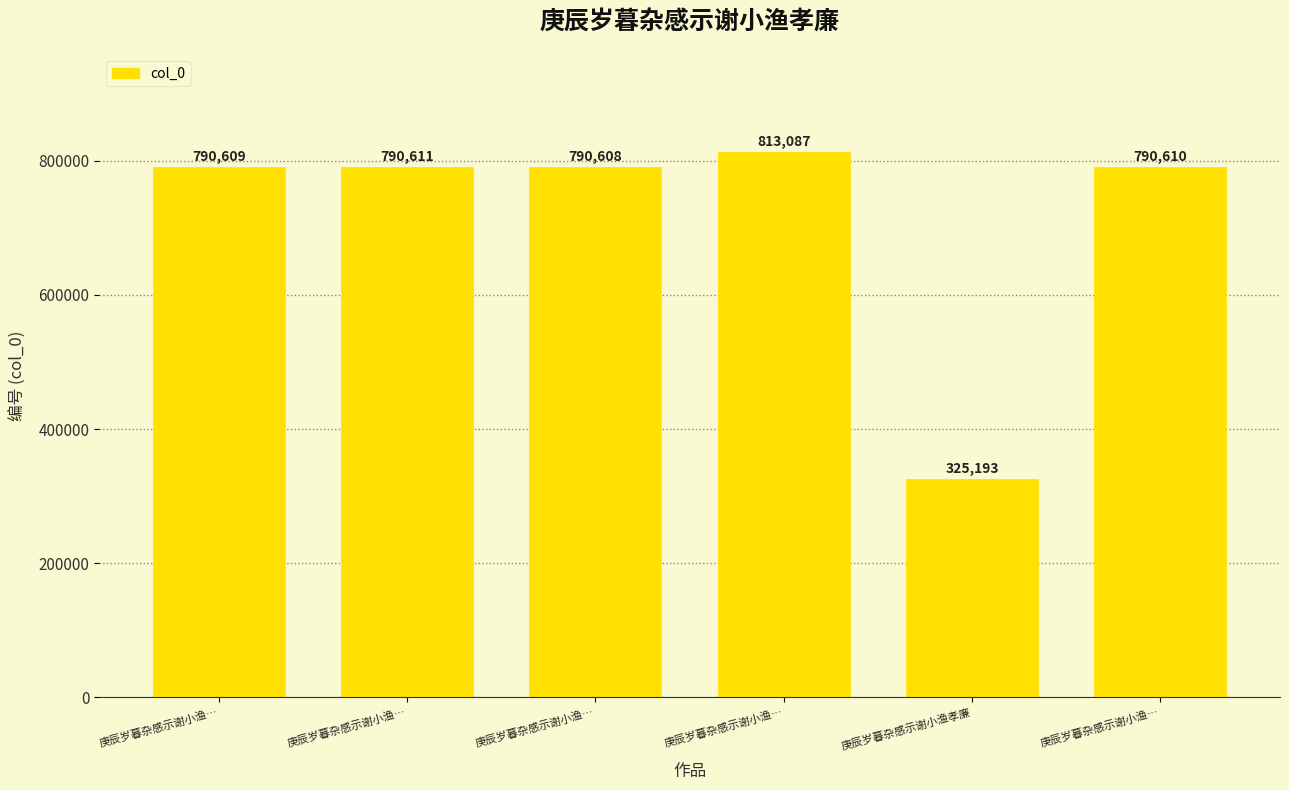

Are the bars grouped side by side (vs. stacked)?

No